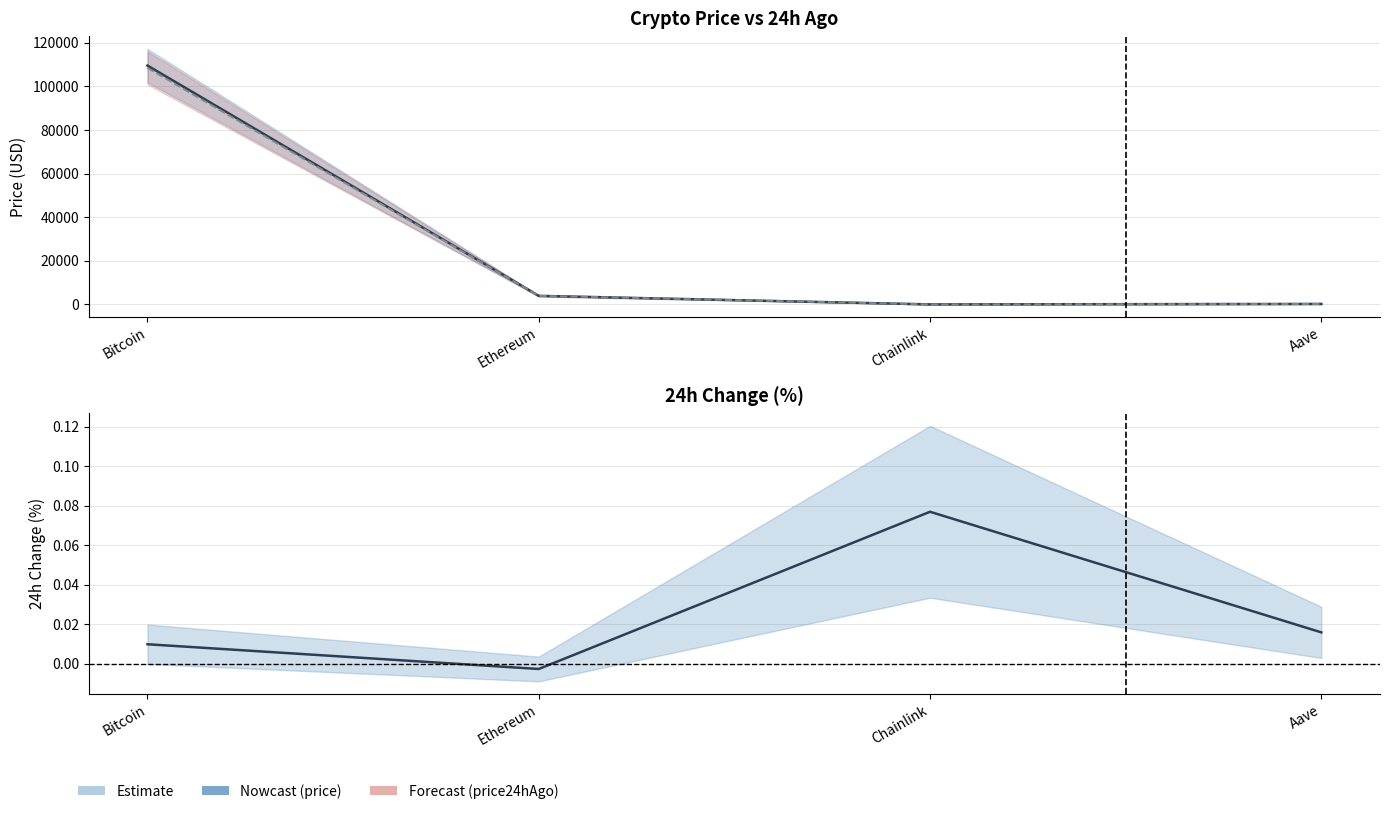

Reading left to right, transcribe all the data shown in this chart.

price: Bitcoin=109574.0	Ethereum=3938.1	Chainlink=18.6	Aave=225.2
price24hAgo: Bitcoin=108482.0	Ethereum=3948.2	Chainlink=17.1	Aave=221.6
Change24hAgoPct: Bitcoin=0.0	Ethereum=-0.0	Chainlink=0.1	Aave=0.0